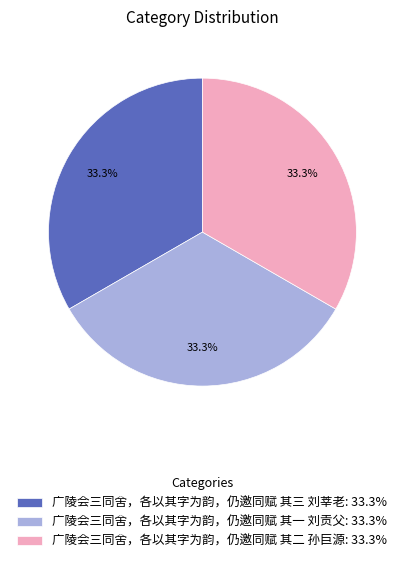

How many slices are in this pie chart?

3